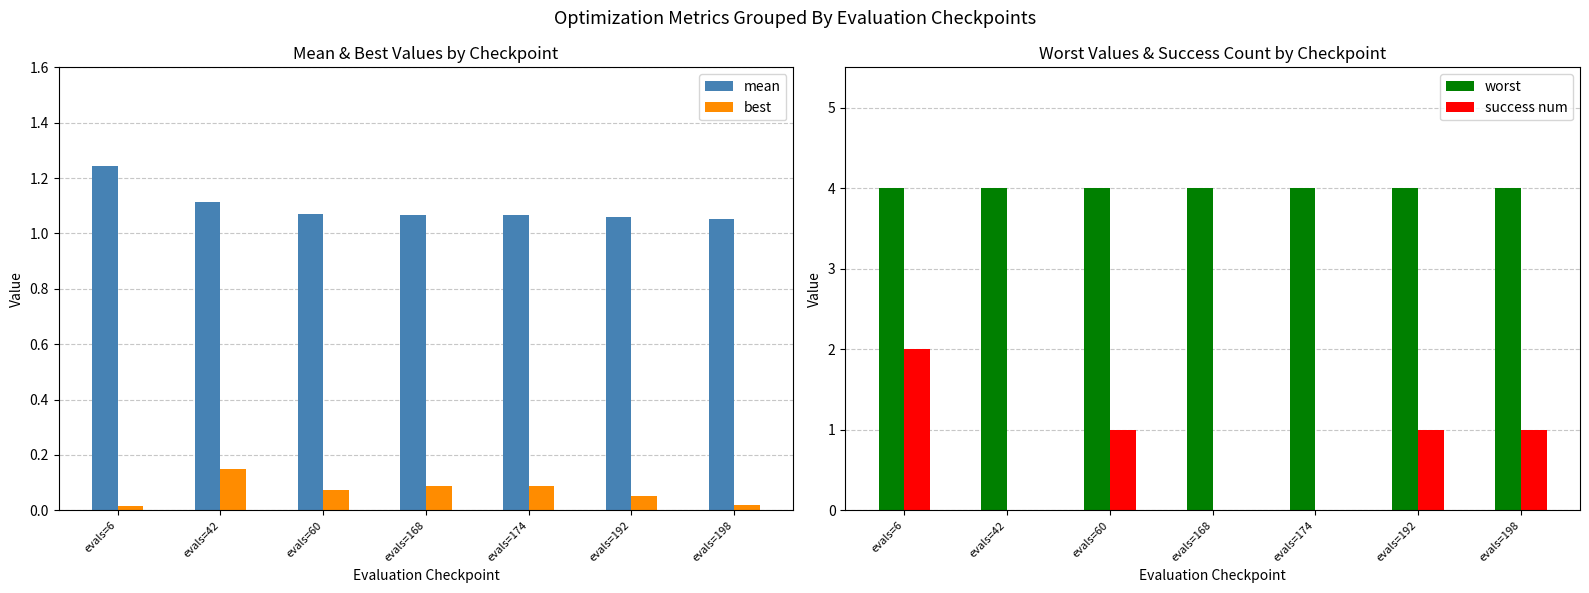

Which series has the largest total across all categories?

worst